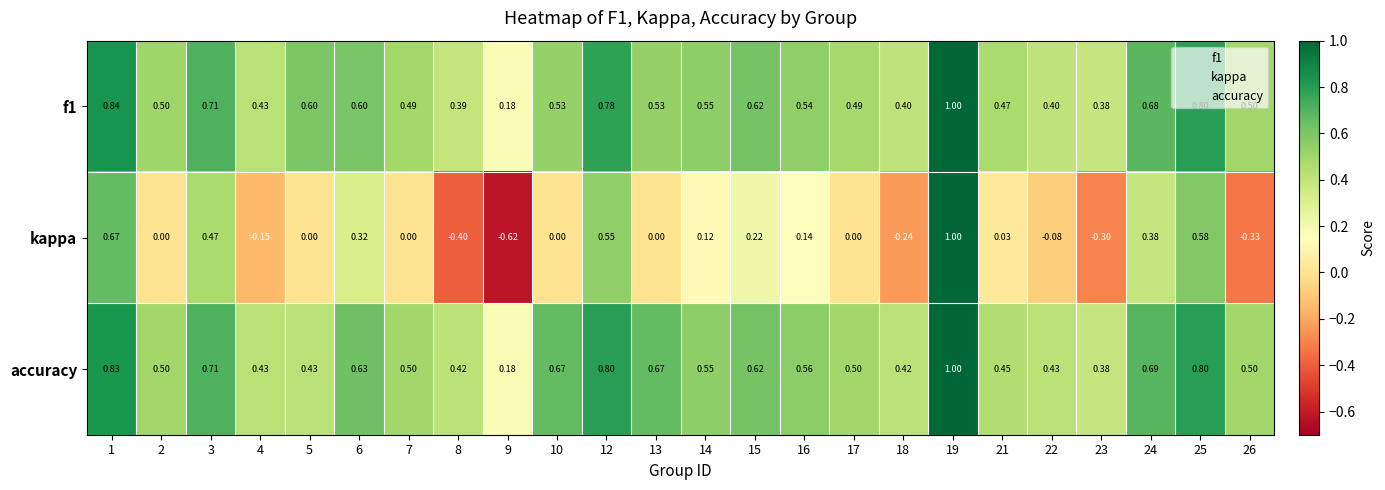

Between 1 and 13, which series saw the biggest shift?

kappa